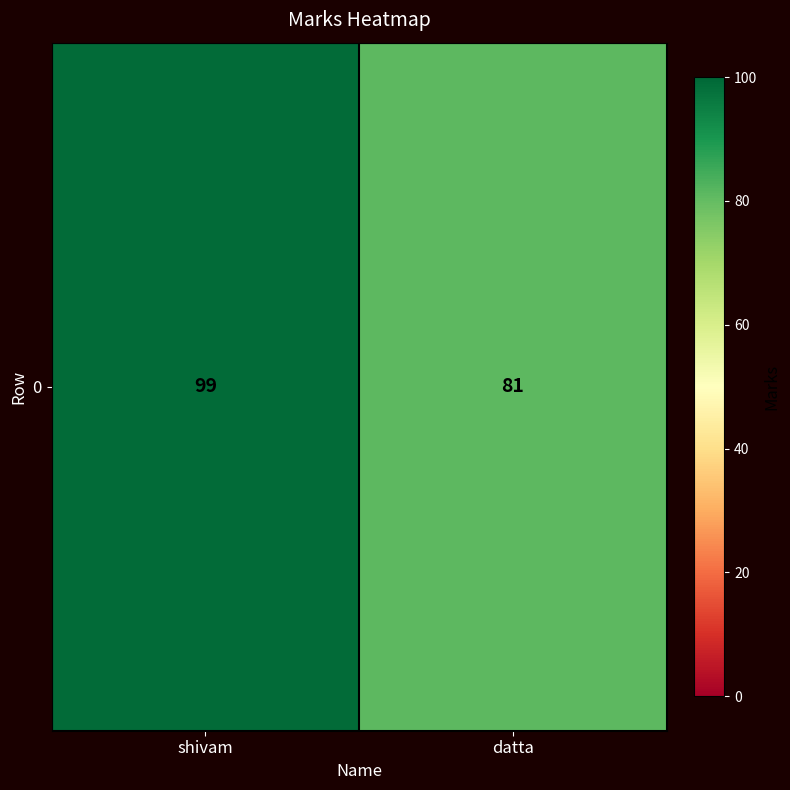

Rank the categories by value from highest to lowest.

shivam, datta